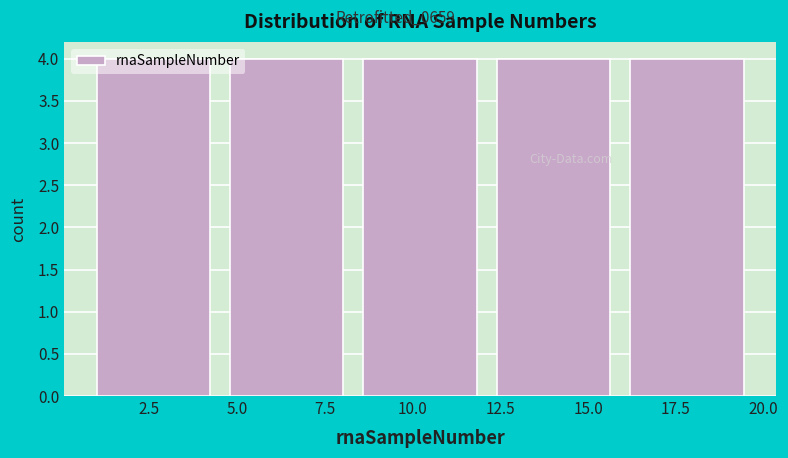

Reading left to right, transcribe this chart: for each bar, give the range it covers on the x-axis and its height. Neither the bar edges nor the heights are printed on the chart, so give them approximately, as read against the axes.

1.0 to 4.8: 4
4.8 to 8.6: 4
8.6 to 12.4: 4
12.4 to 16.2: 4
16.2 to 20.0: 4